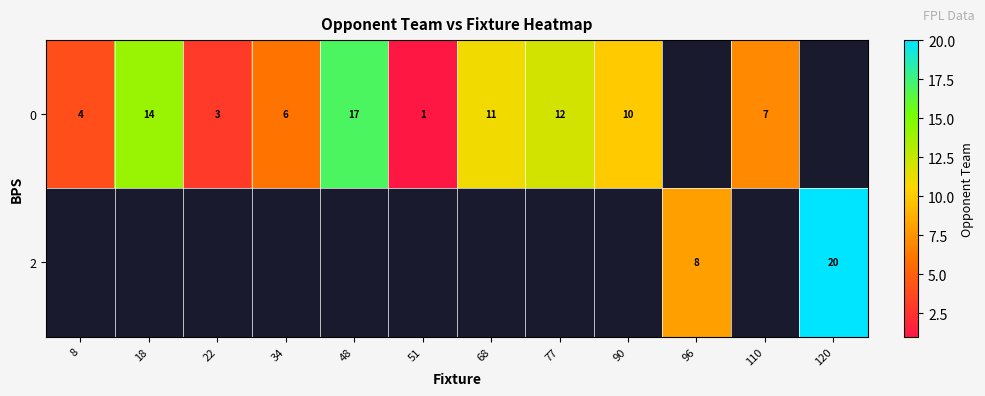

True or false: row_1 has a value of 11.9 at 96.

False